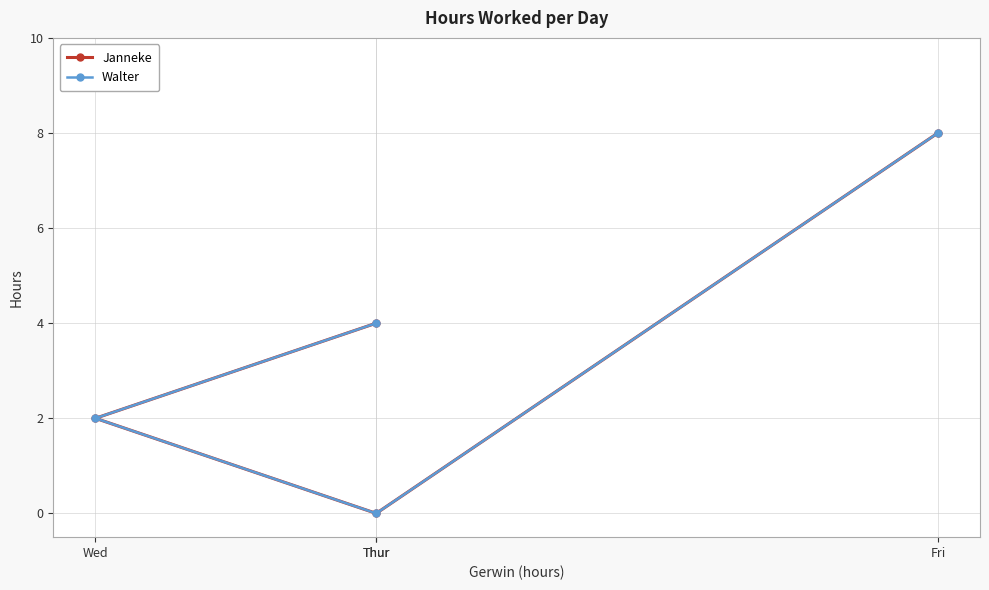

Reading right to left, extract all data points from this chart.

Janneke: Fri=8	Thur=0	Wed=2	Thur=4
Walter: Fri=8	Thur=0	Wed=2	Thur=4